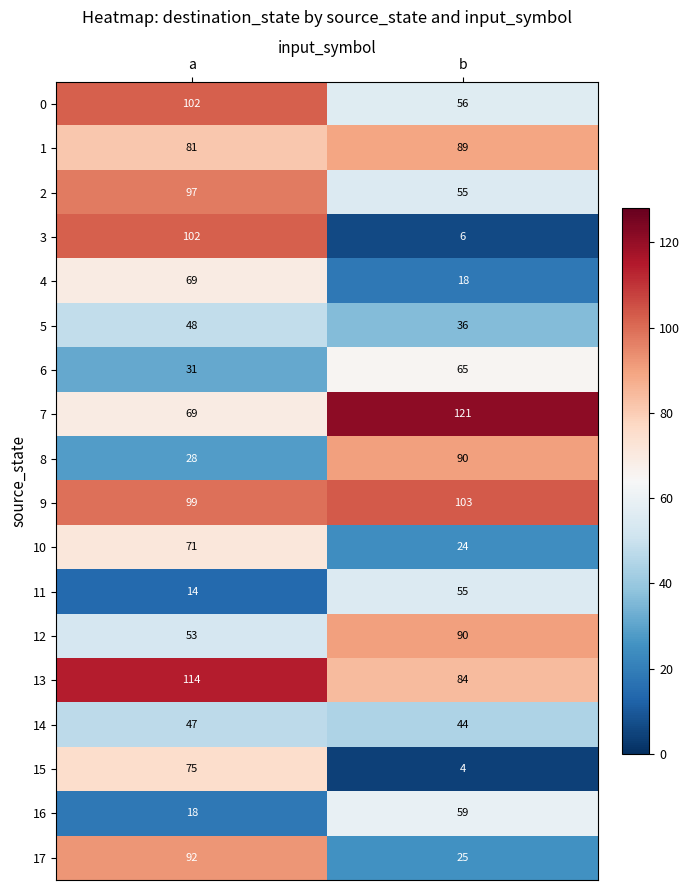

What is the difference between the maximum and minimum values in the 15 series?

71